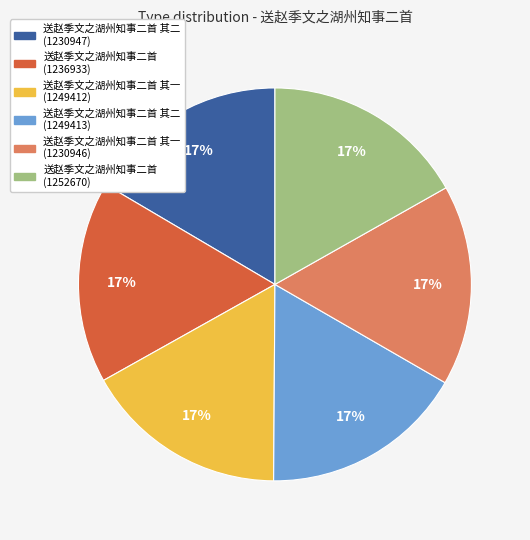

Is there any slice that represents more than half of the pie?

No